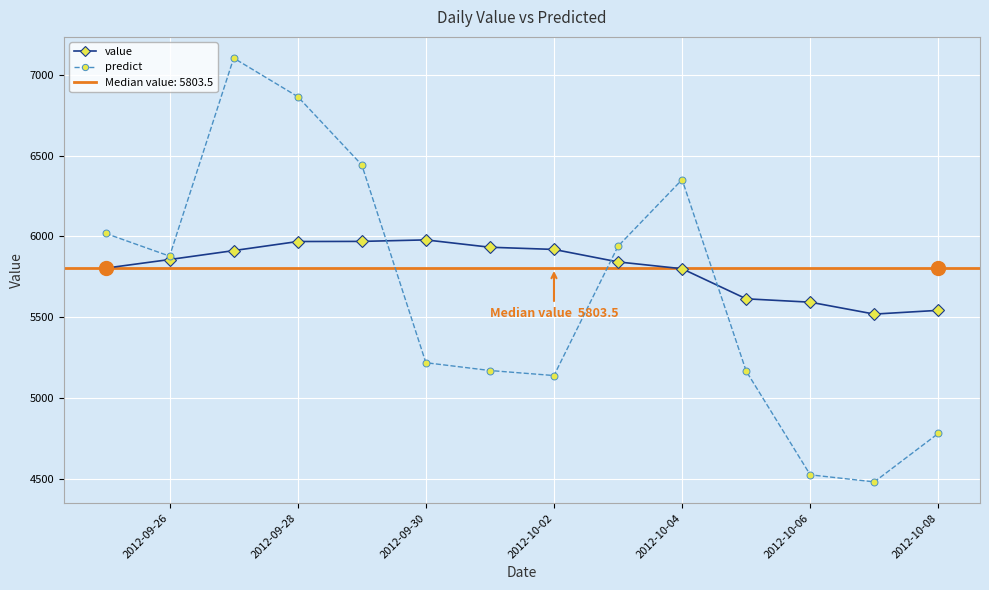

How many times do predict and value cross each other?

3